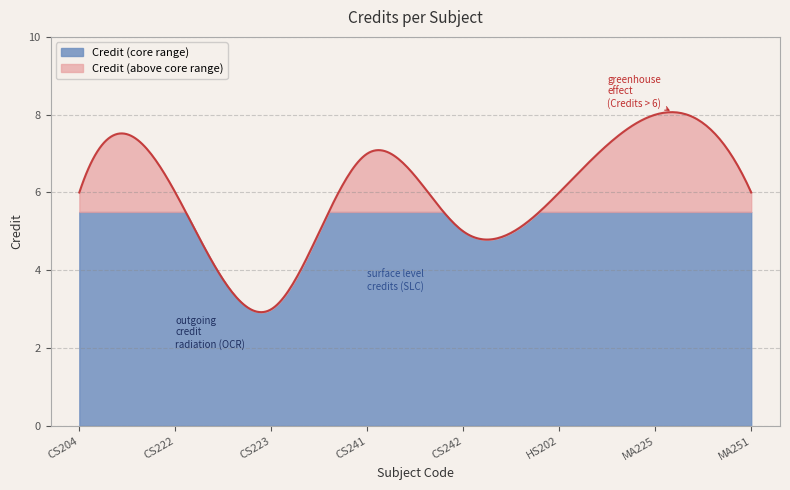

What is the sum of all values?

47